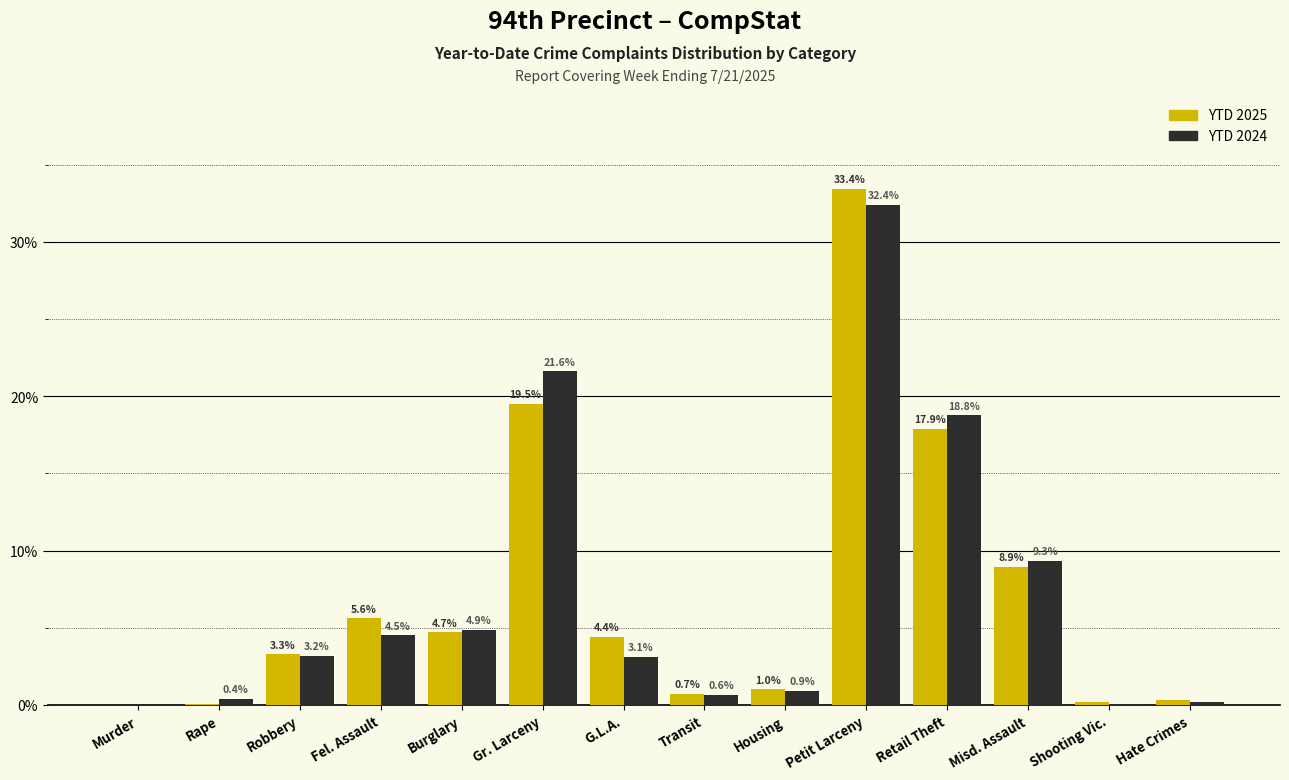

At which category does the chart reach its peak across all series?

Petit Larceny